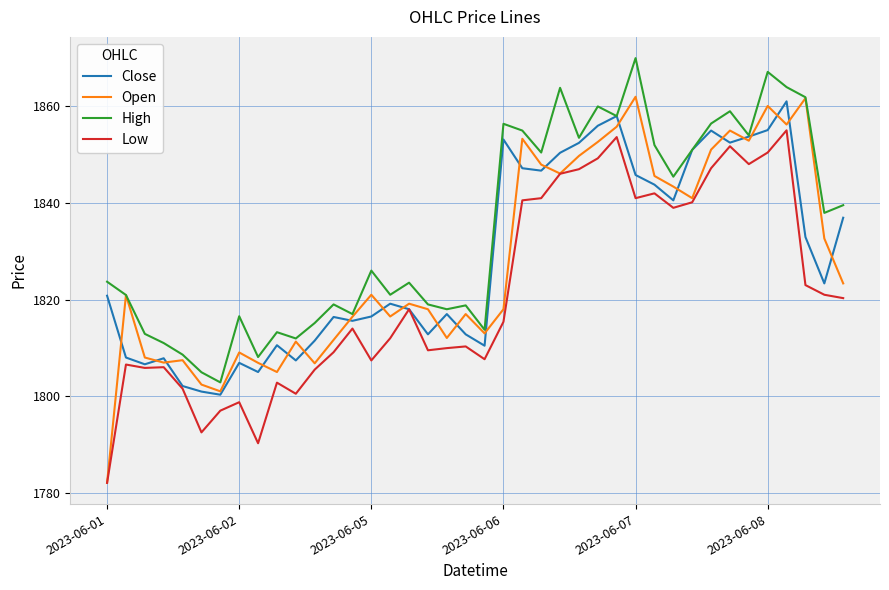

Count the number of categories in the chart.

40